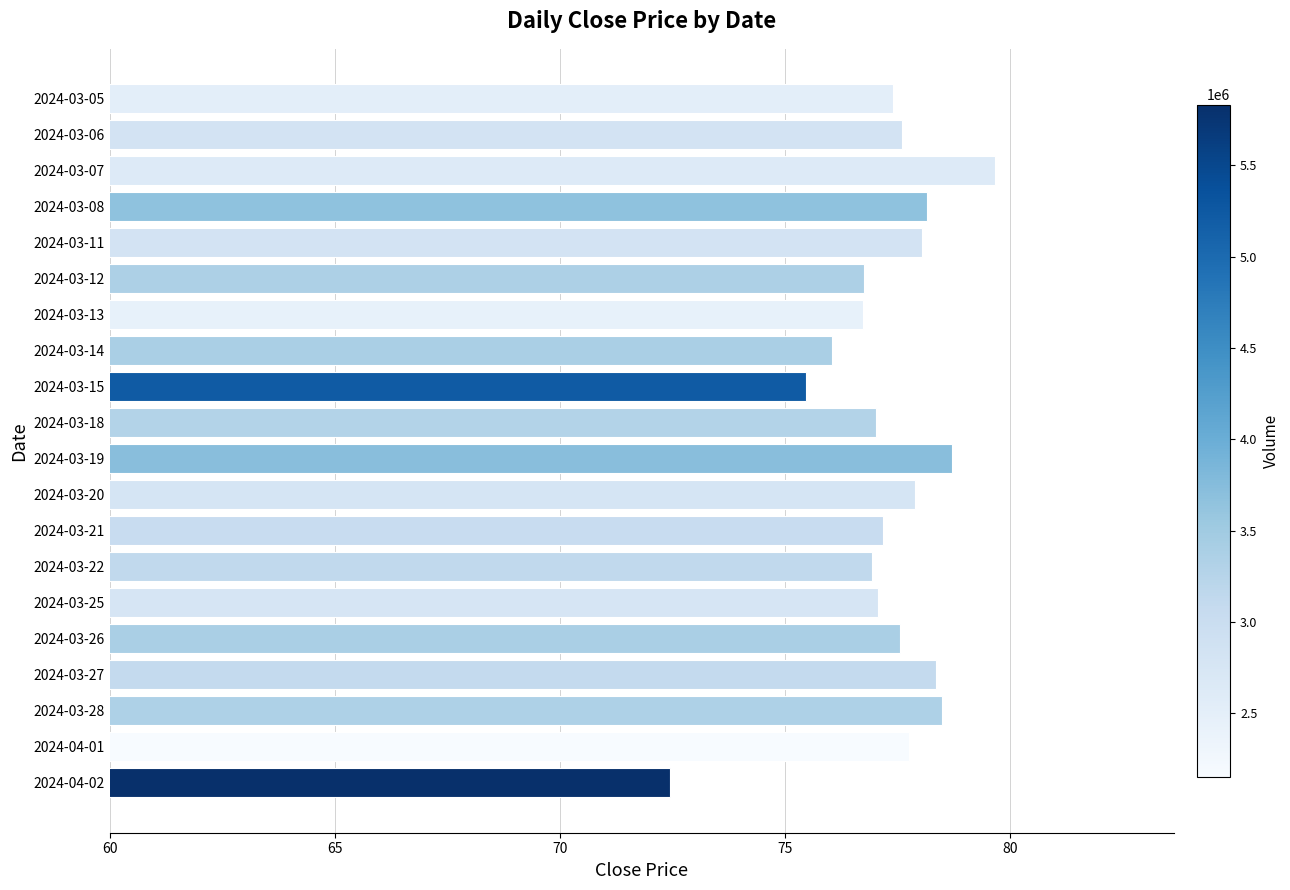

What is the difference between the maximum and minimum values?

7.2